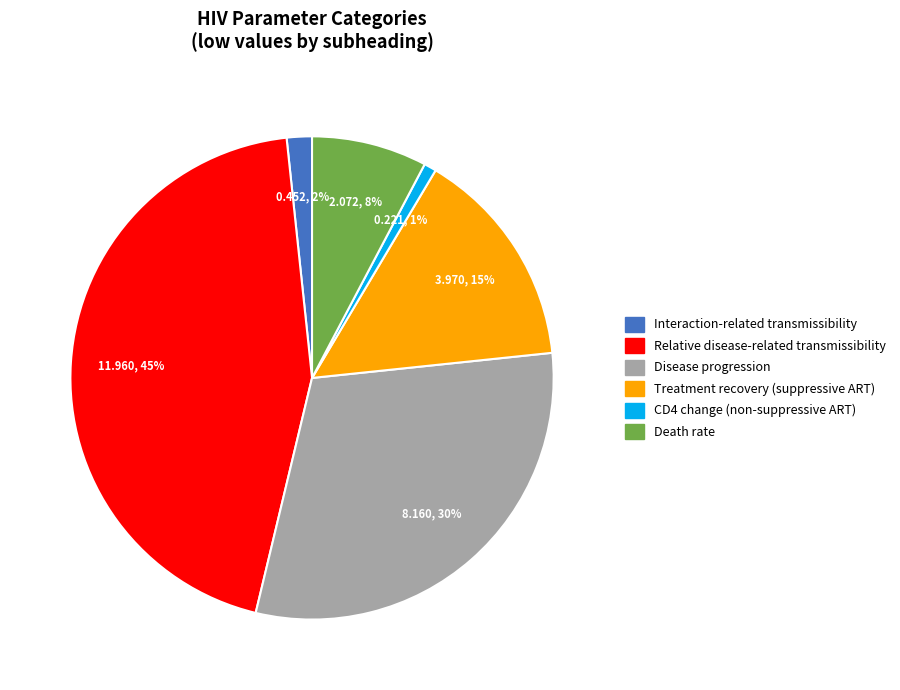

How many segments does this pie chart have?

6